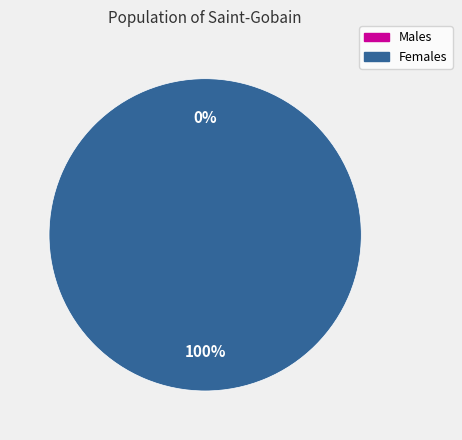

Count the number of slices in the pie.

2